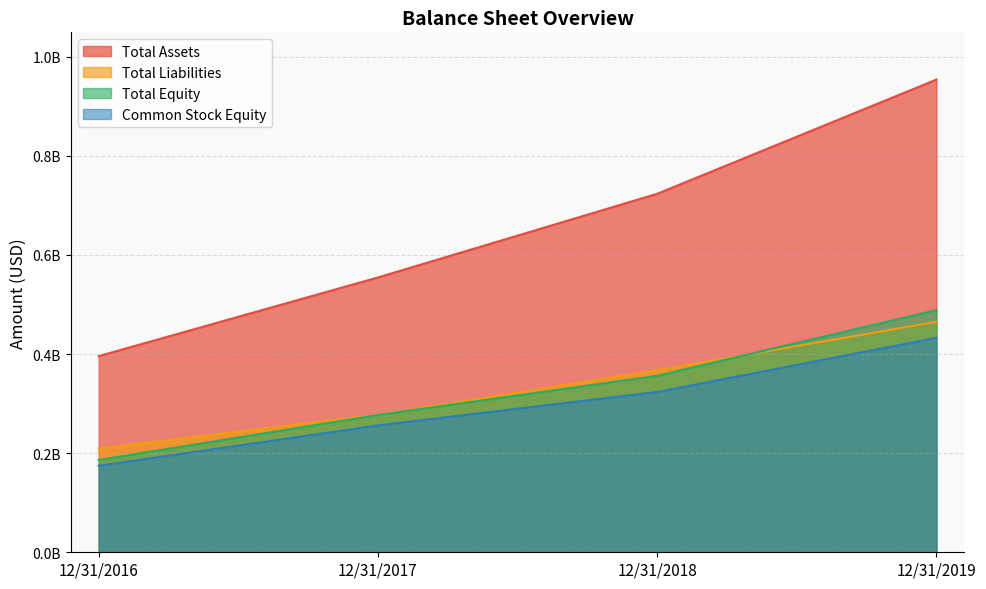

Where does the Total Equity series first go above 723521000?

12/31/2019